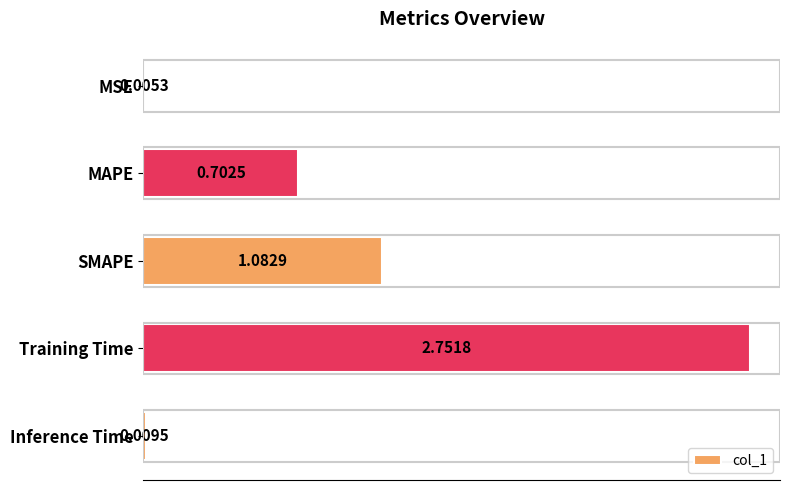

What is the sum of all values?

4.6